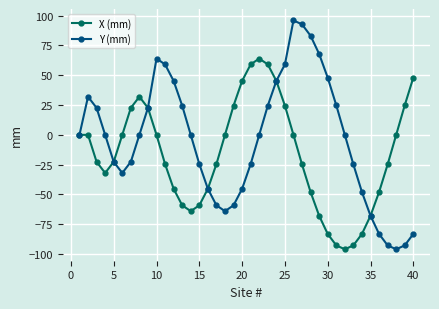

How many data points in X (mm) are above -22?

19